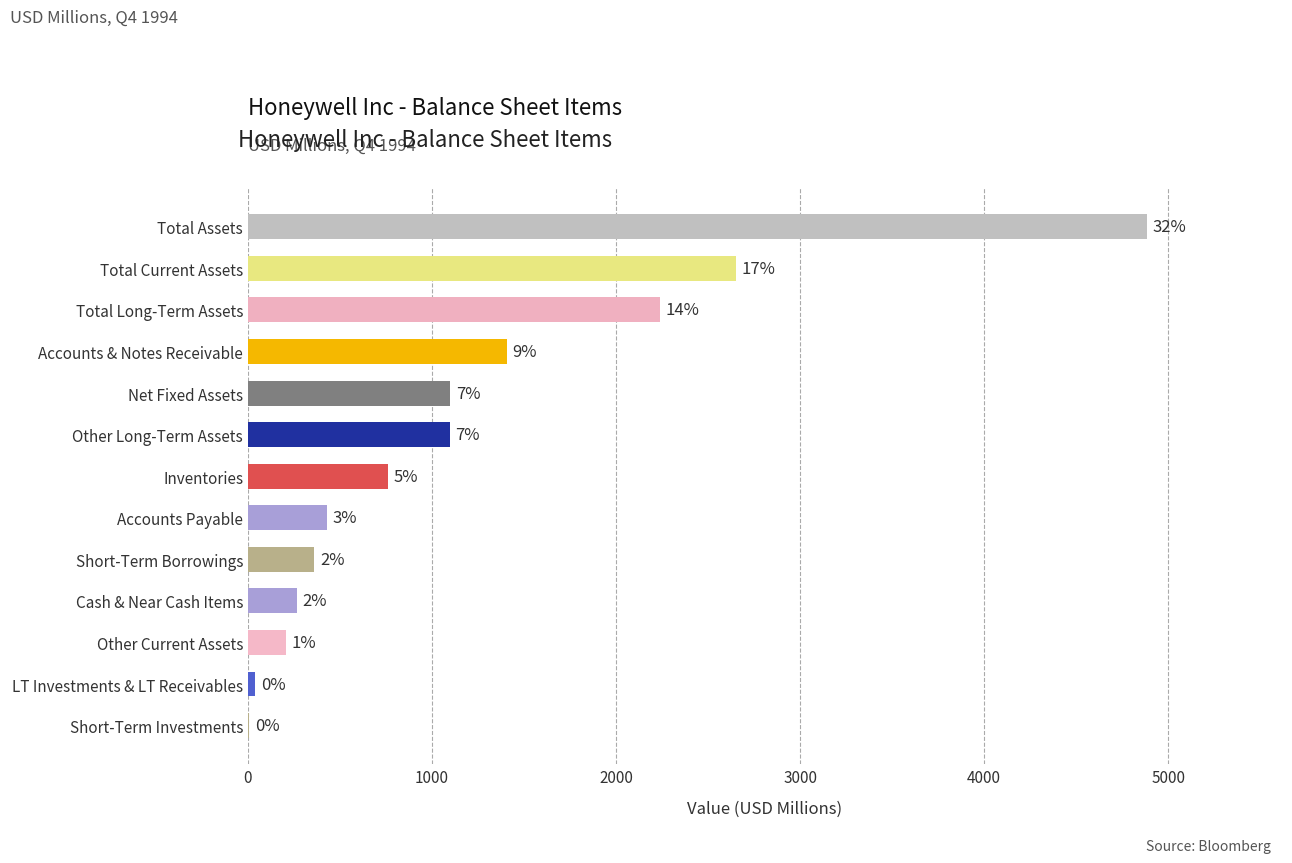

What is the greatest value displayed?

4885.9